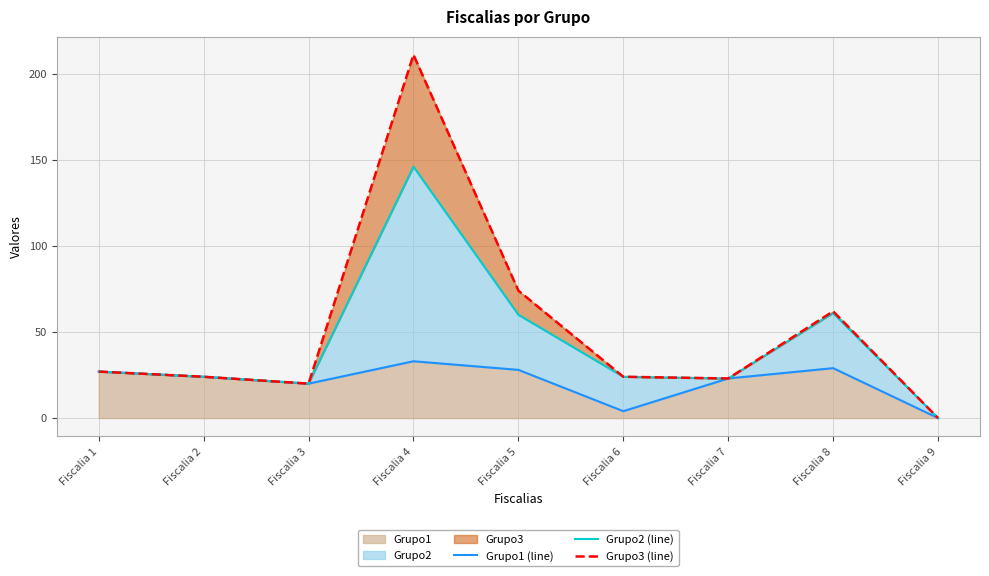

True or false: Grupo2 (line) and Grupo3 (line) intersect in this chart.

False